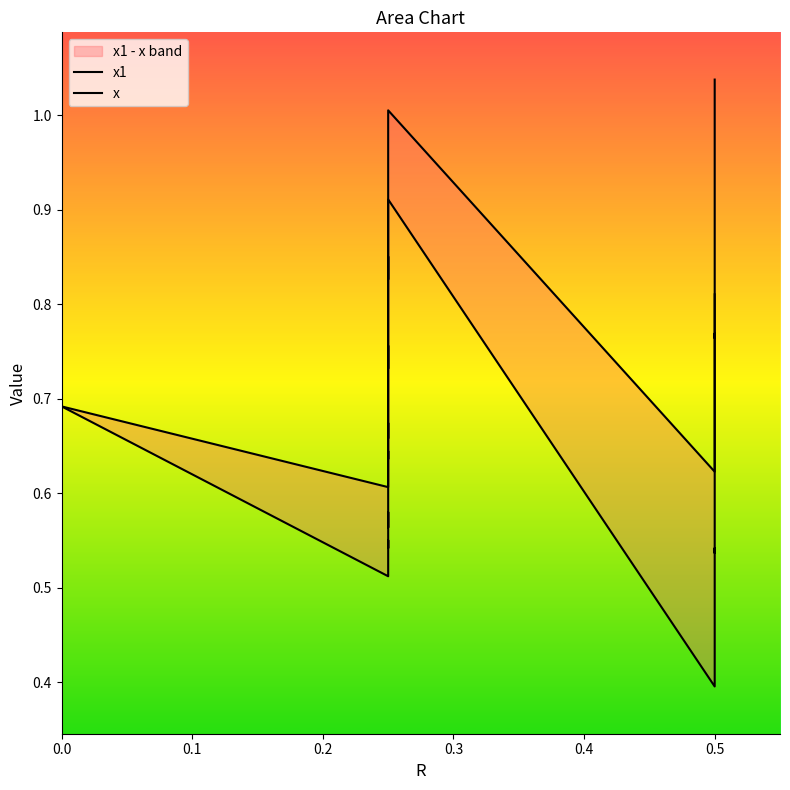

Count the number of categories in the chart.

40